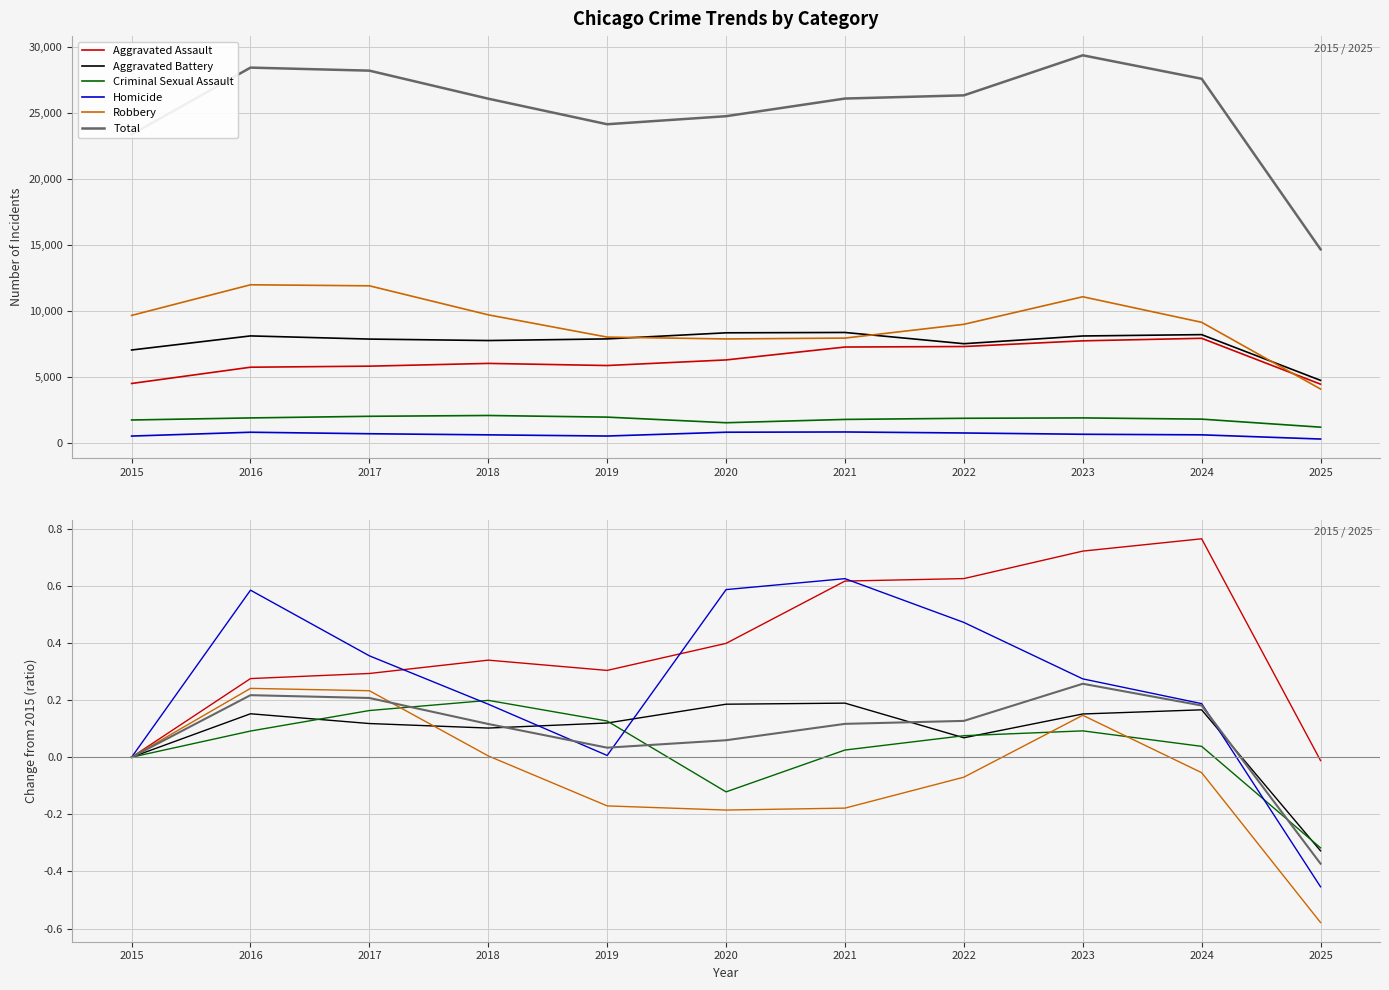

Rank the series by their maximum value, from lowest to highest.

Aggravated Battery, Criminal Sexual Assault, Robbery, Total, Homicide, Aggravated Assault